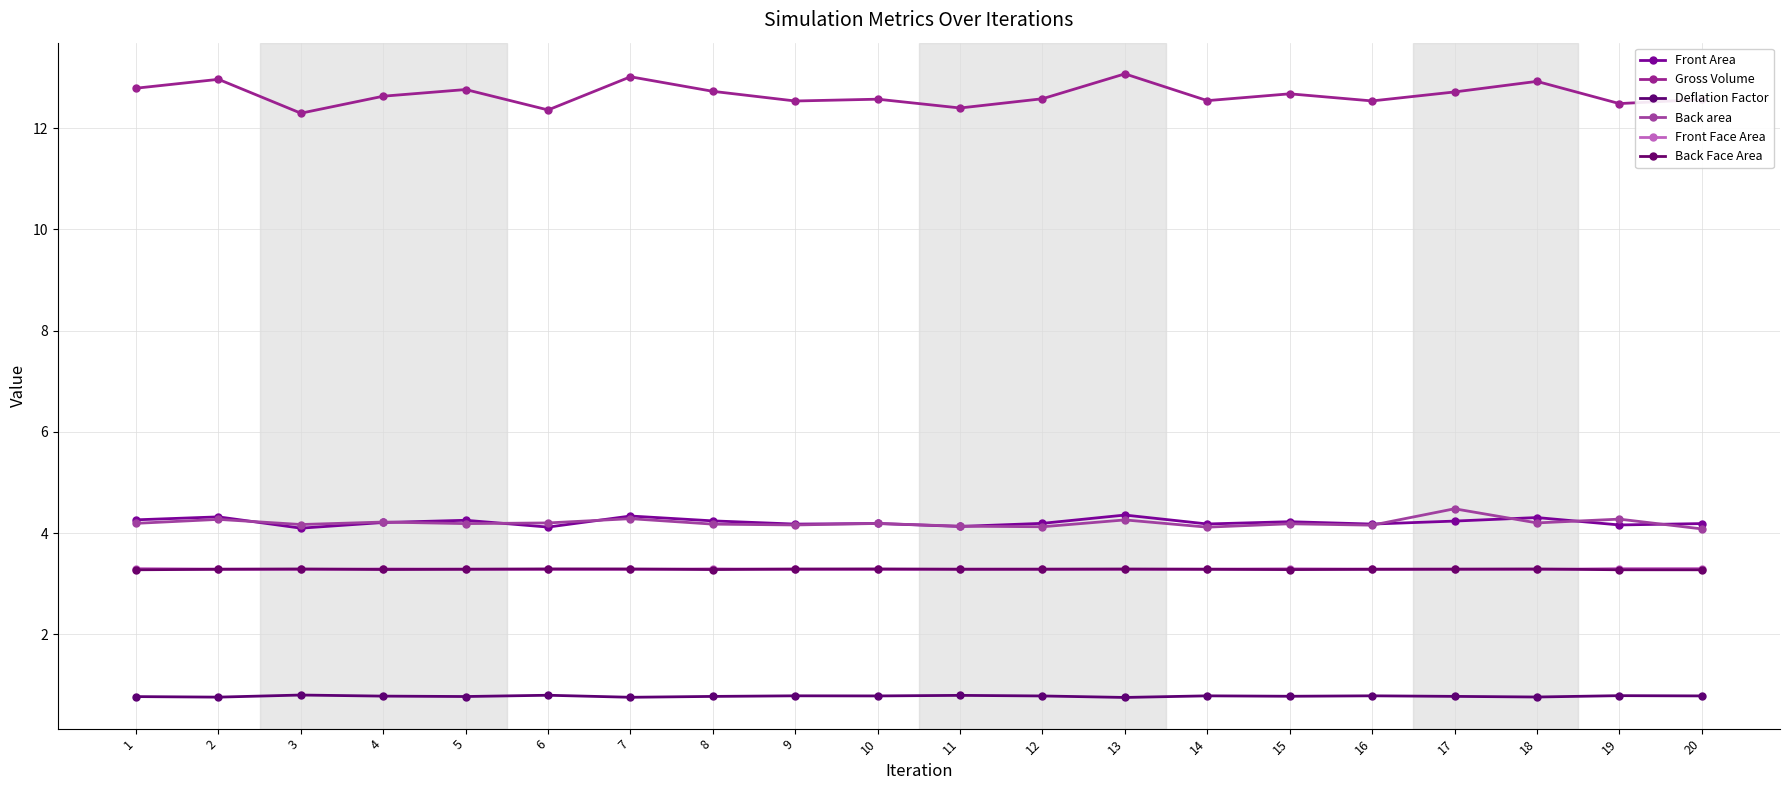

True or false: Deflation Factor has a value of 0.8 at 7.

True